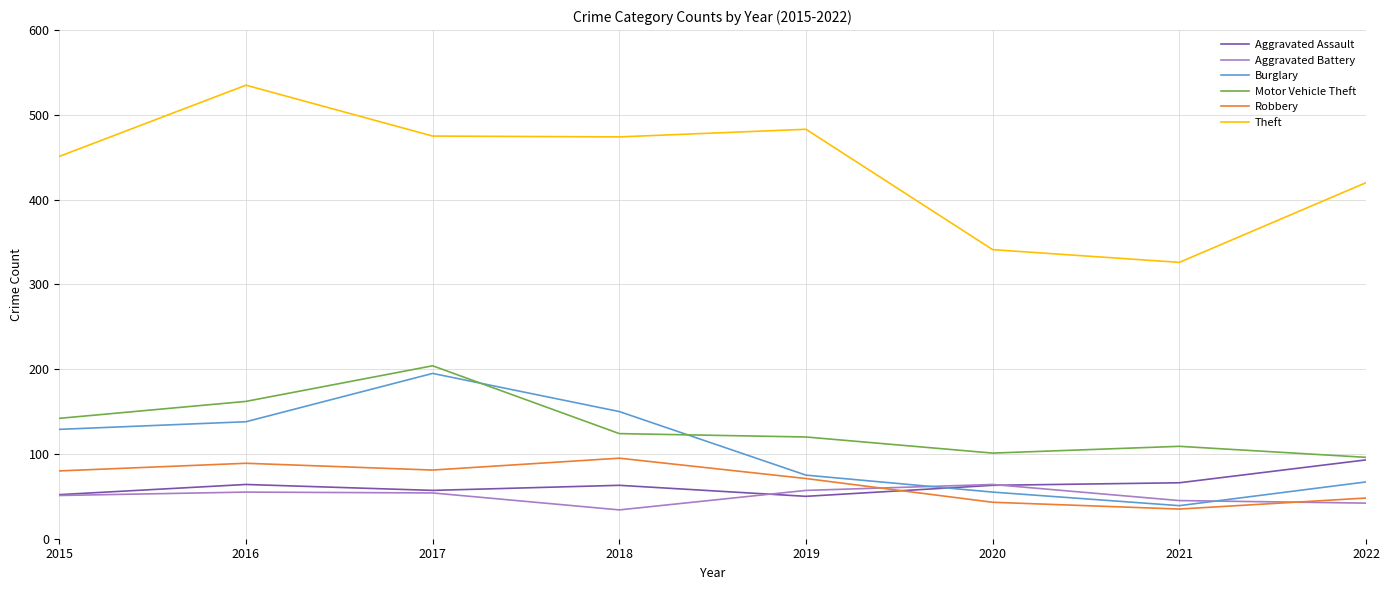

Which series has the largest total across all categories?

Theft